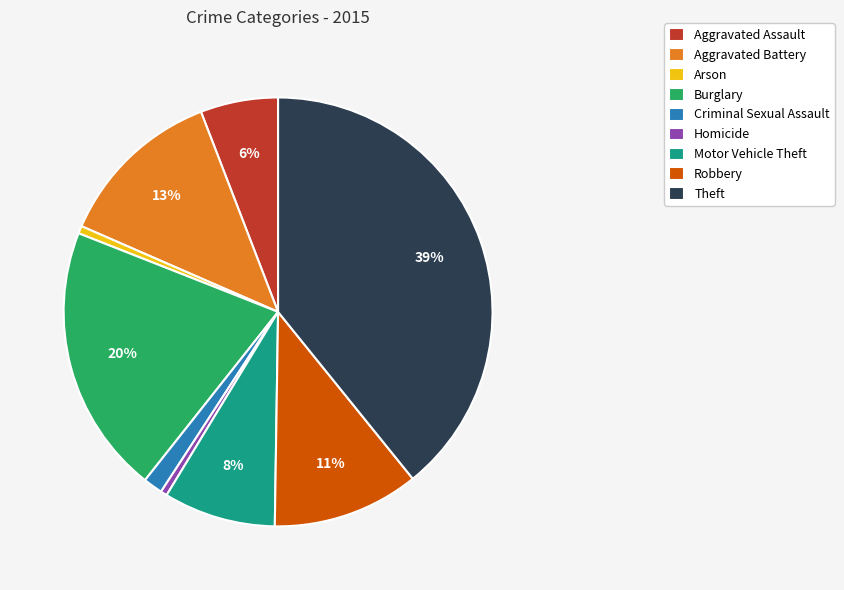

To the nearest percent, what percentage of the pie is Theft?

39%